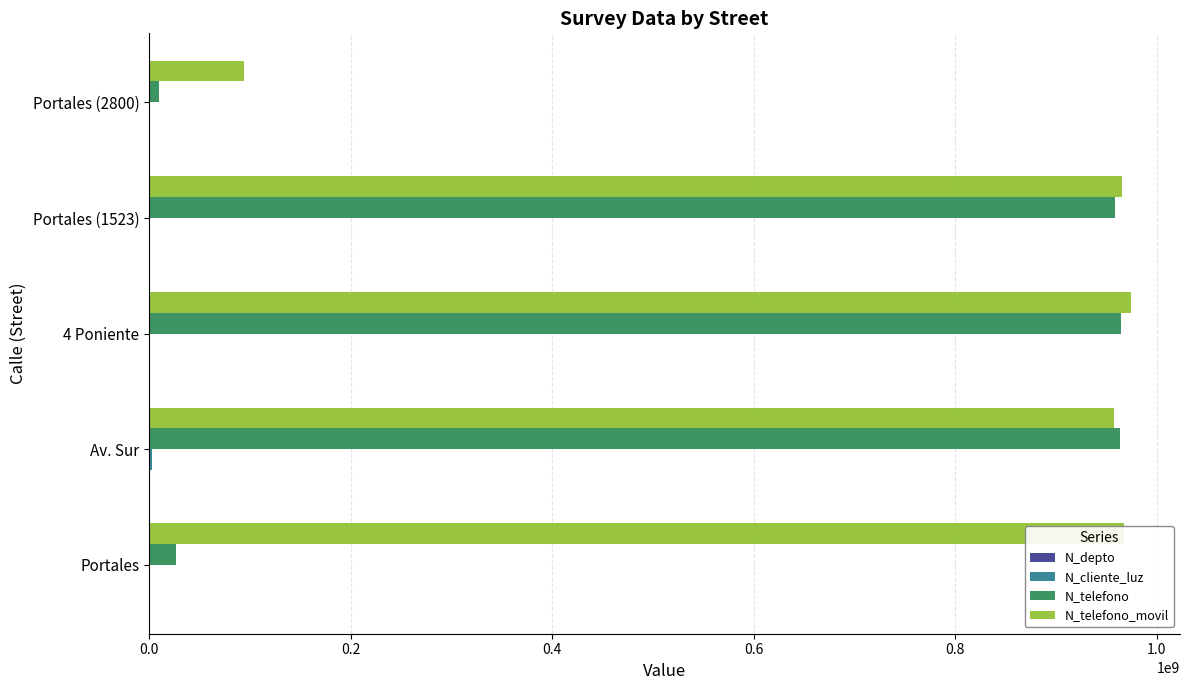

Between Portales (1523) and Portales (2800), which series saw the biggest shift?

N_telefono